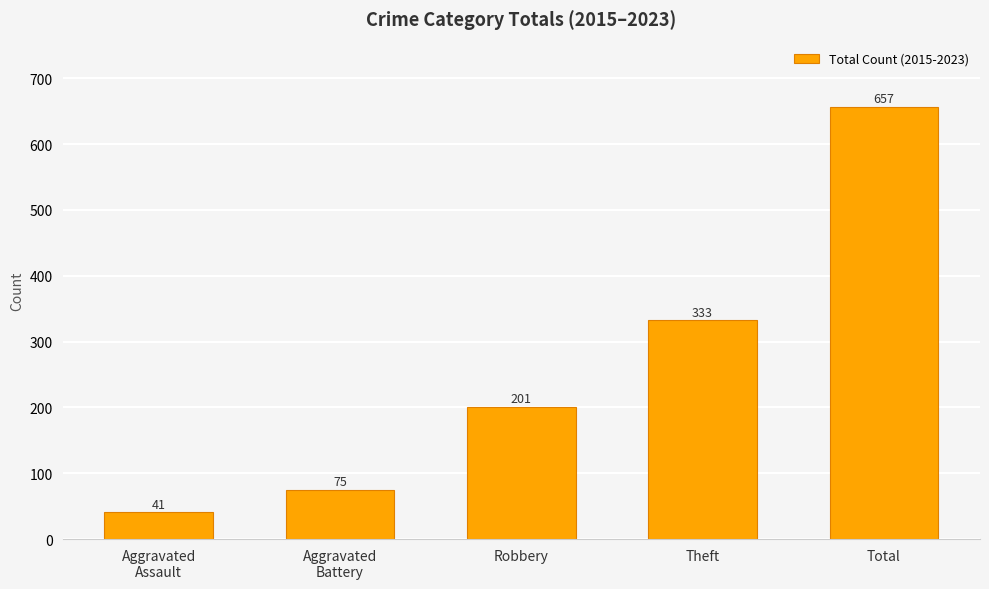

What is the smallest value displayed?

41